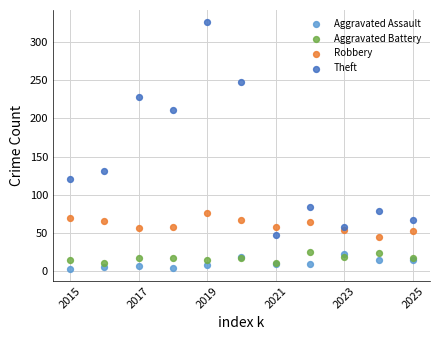

Across all series, what Y value is closest to 164?

131